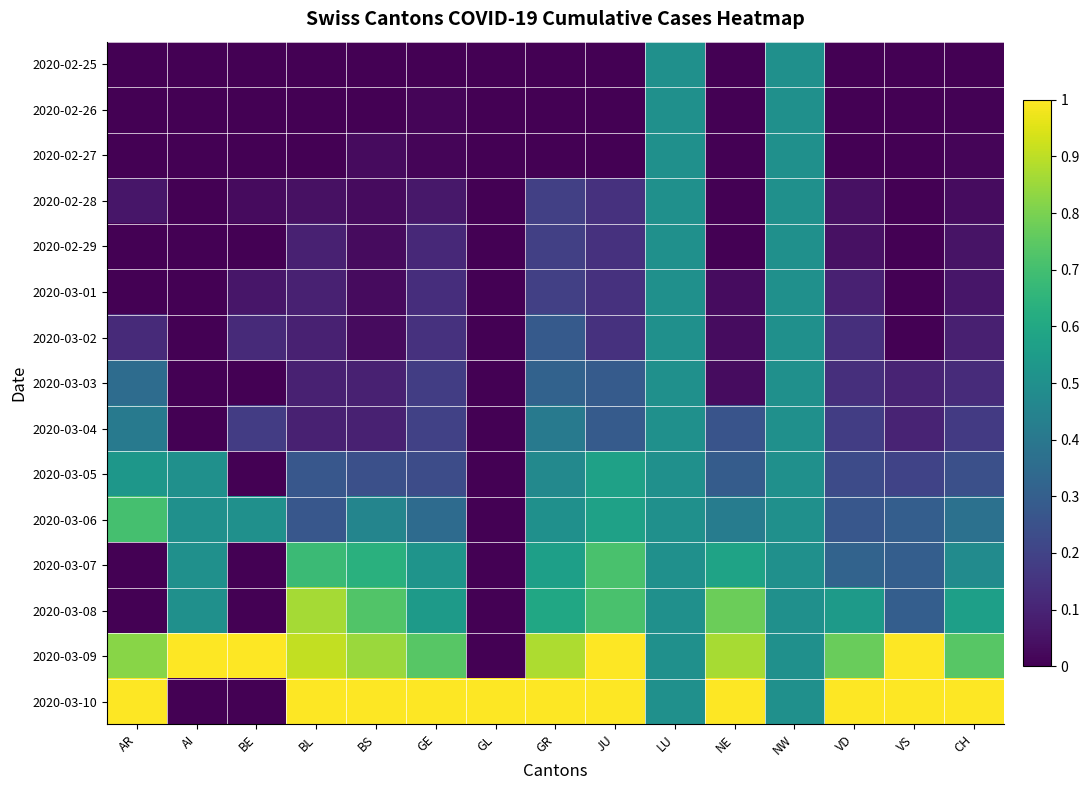

How many categories are shown in the chart?

15